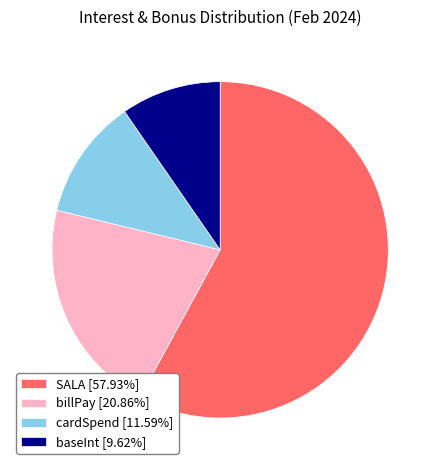

Is it true that baseInt is 10% of the pie?

True